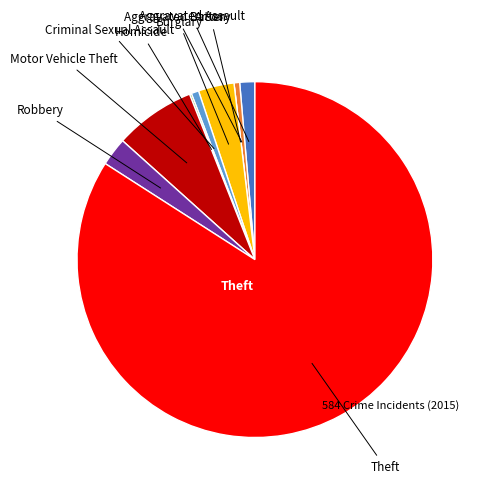

Does any single category account for the majority?

Yes